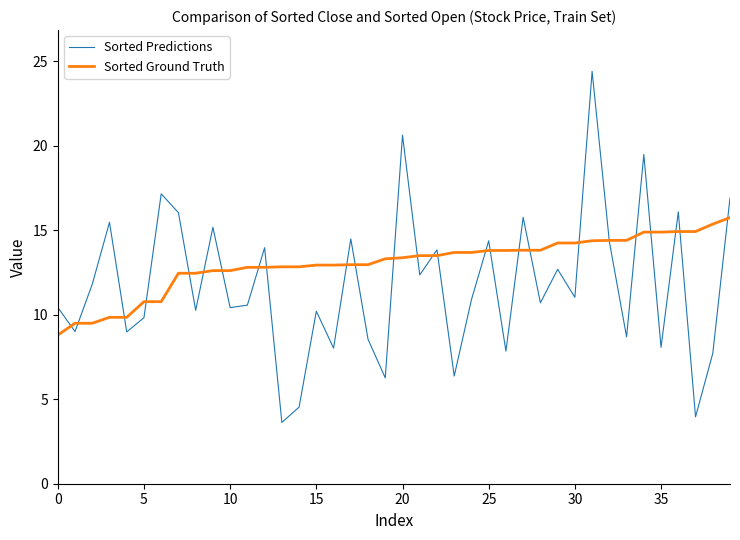

Which series has the widest spread of values?

Sorted Predictions